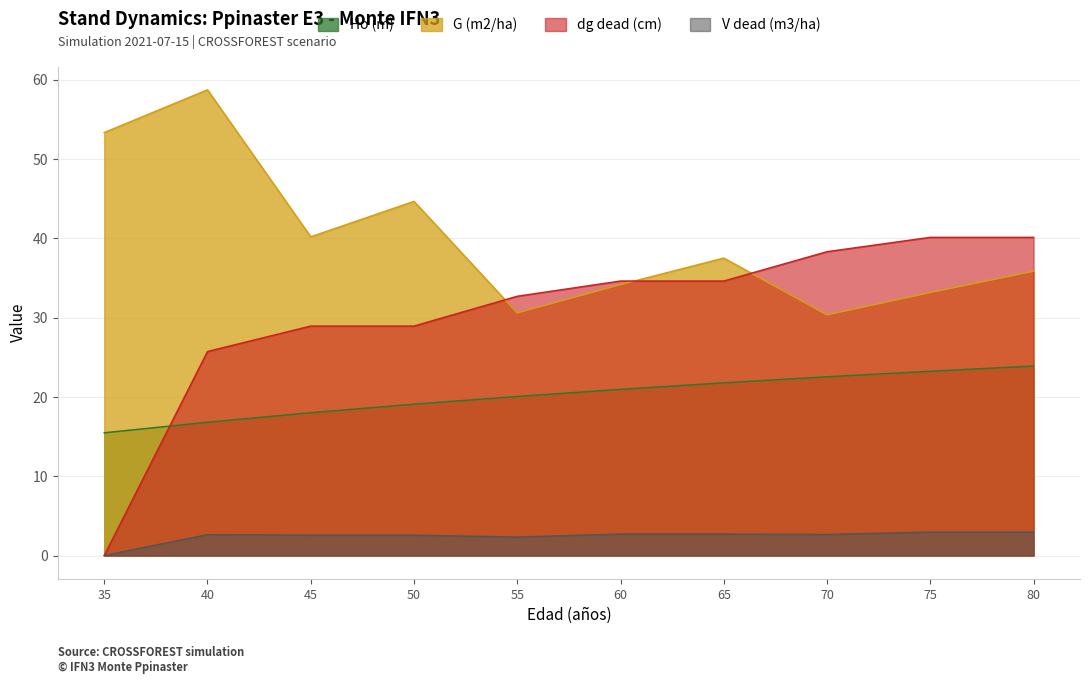

At which category does G (m2/ha) reach its first local peak?

40